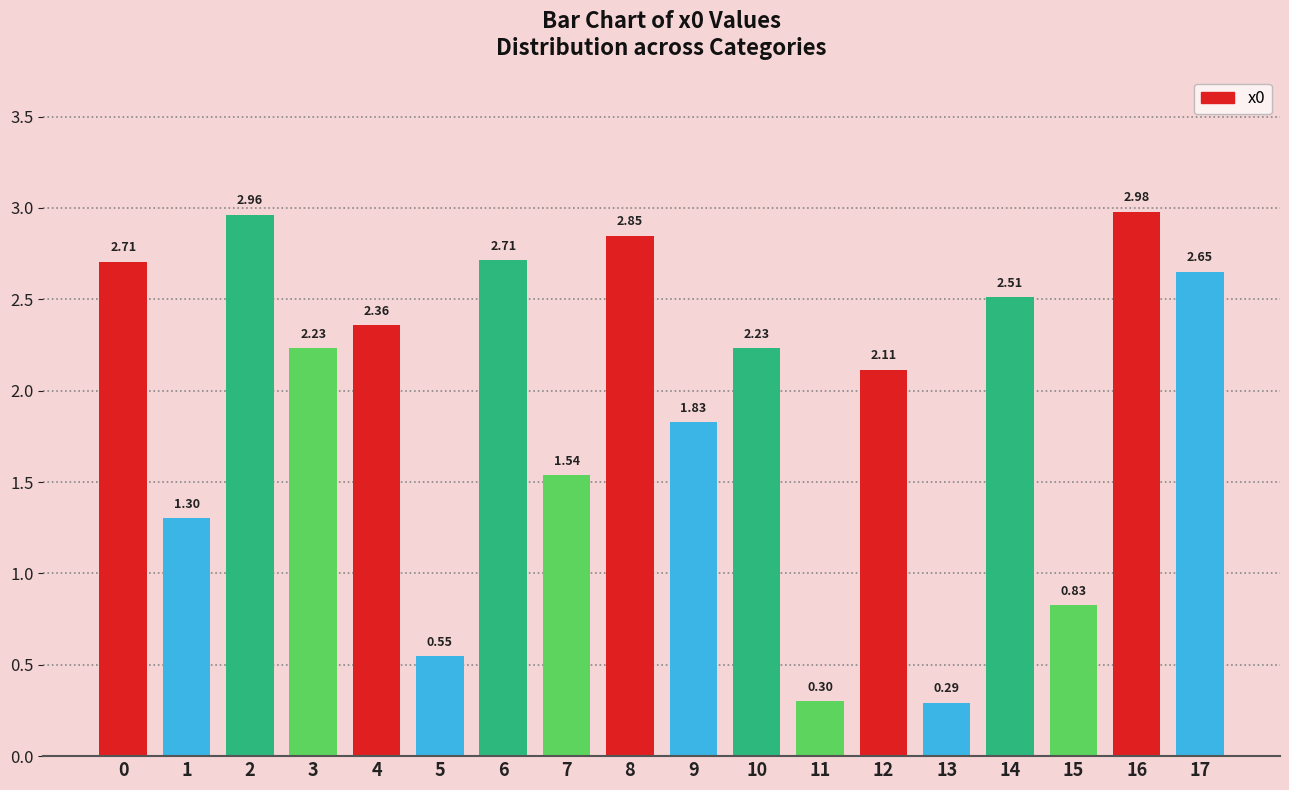

What is the sum of the values at 0 and 9?

4.5